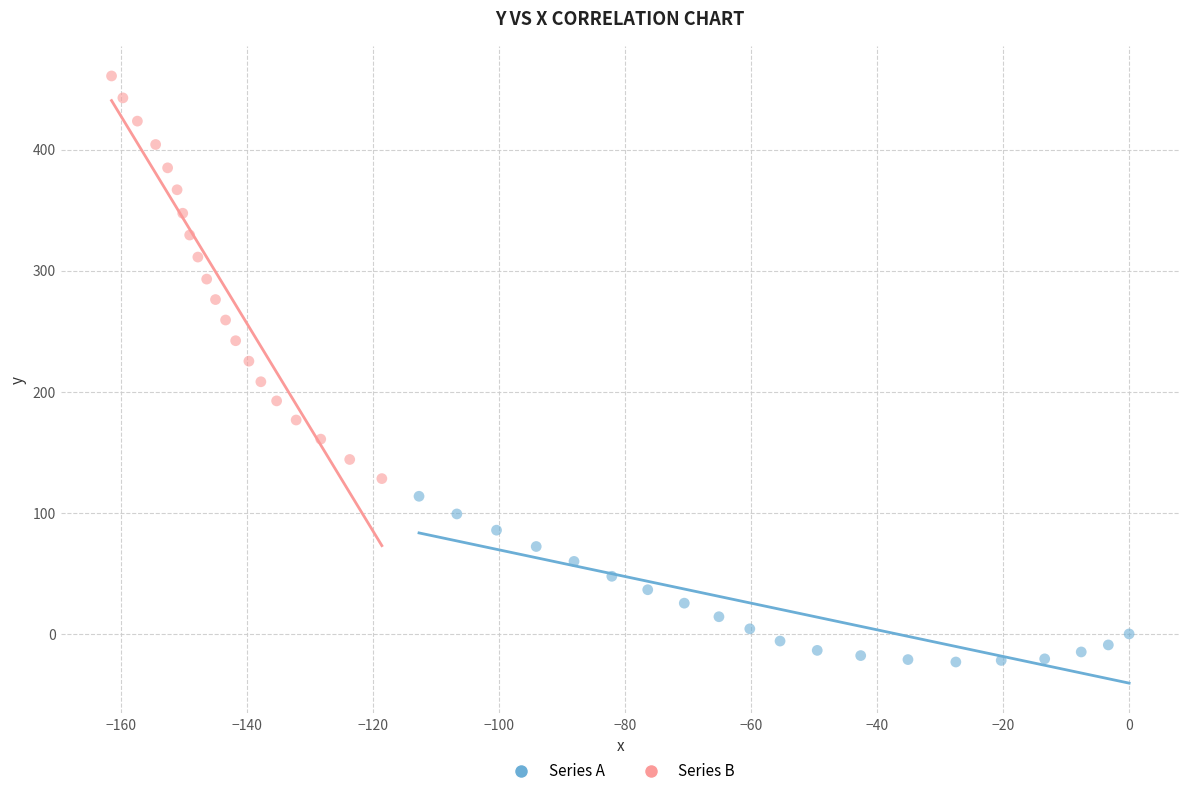

Which series contains the lowest Y value?

Series A